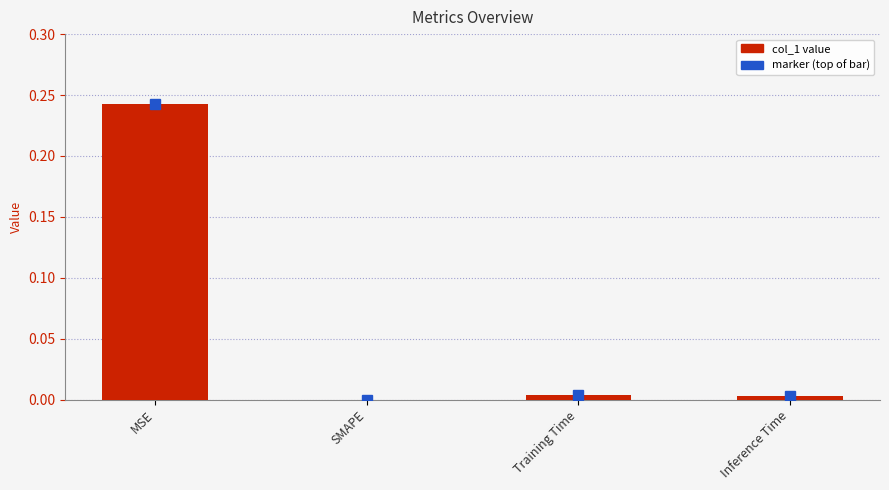

At which category does the chart reach its peak across all series?

MSE